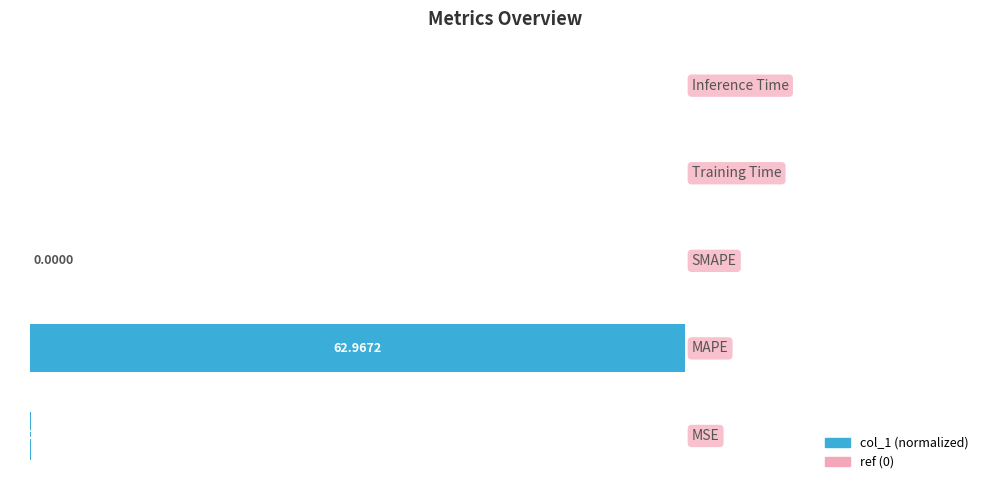

What is the sum of all values?

100.1